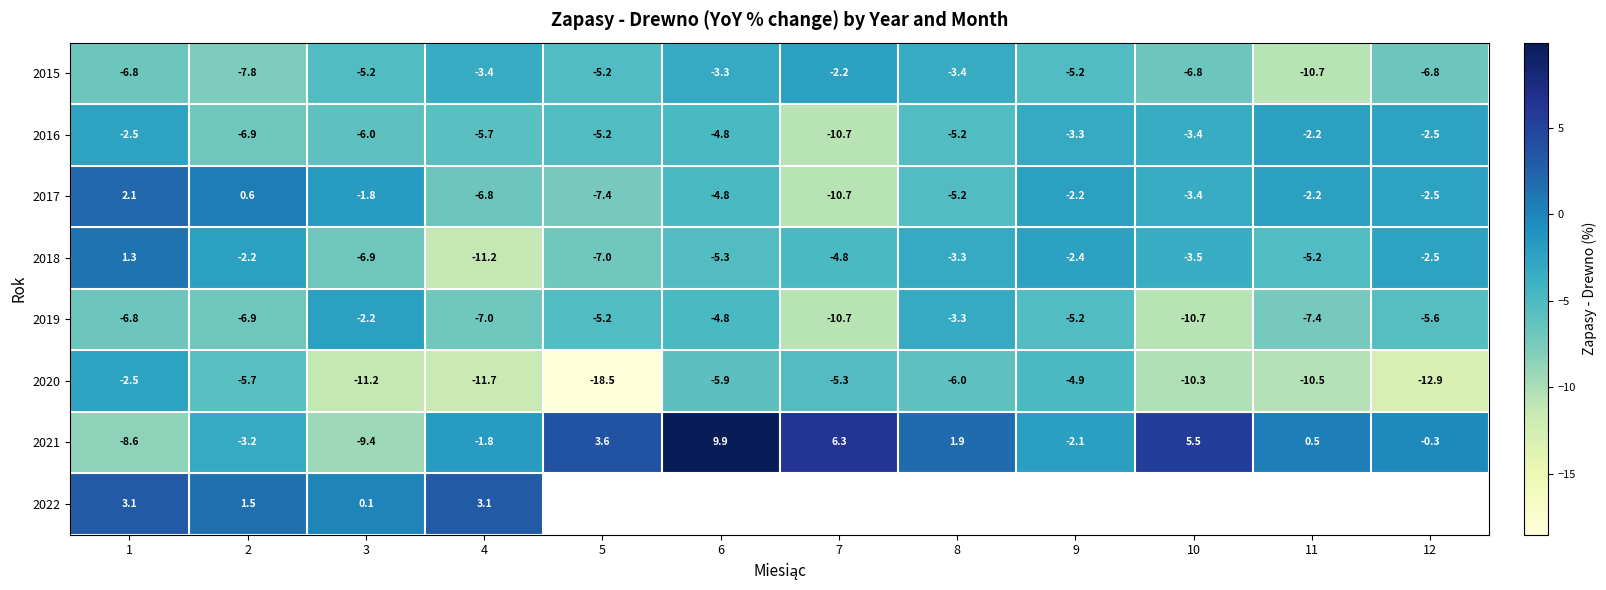

What is the average value of the 2015 series?

-5.6